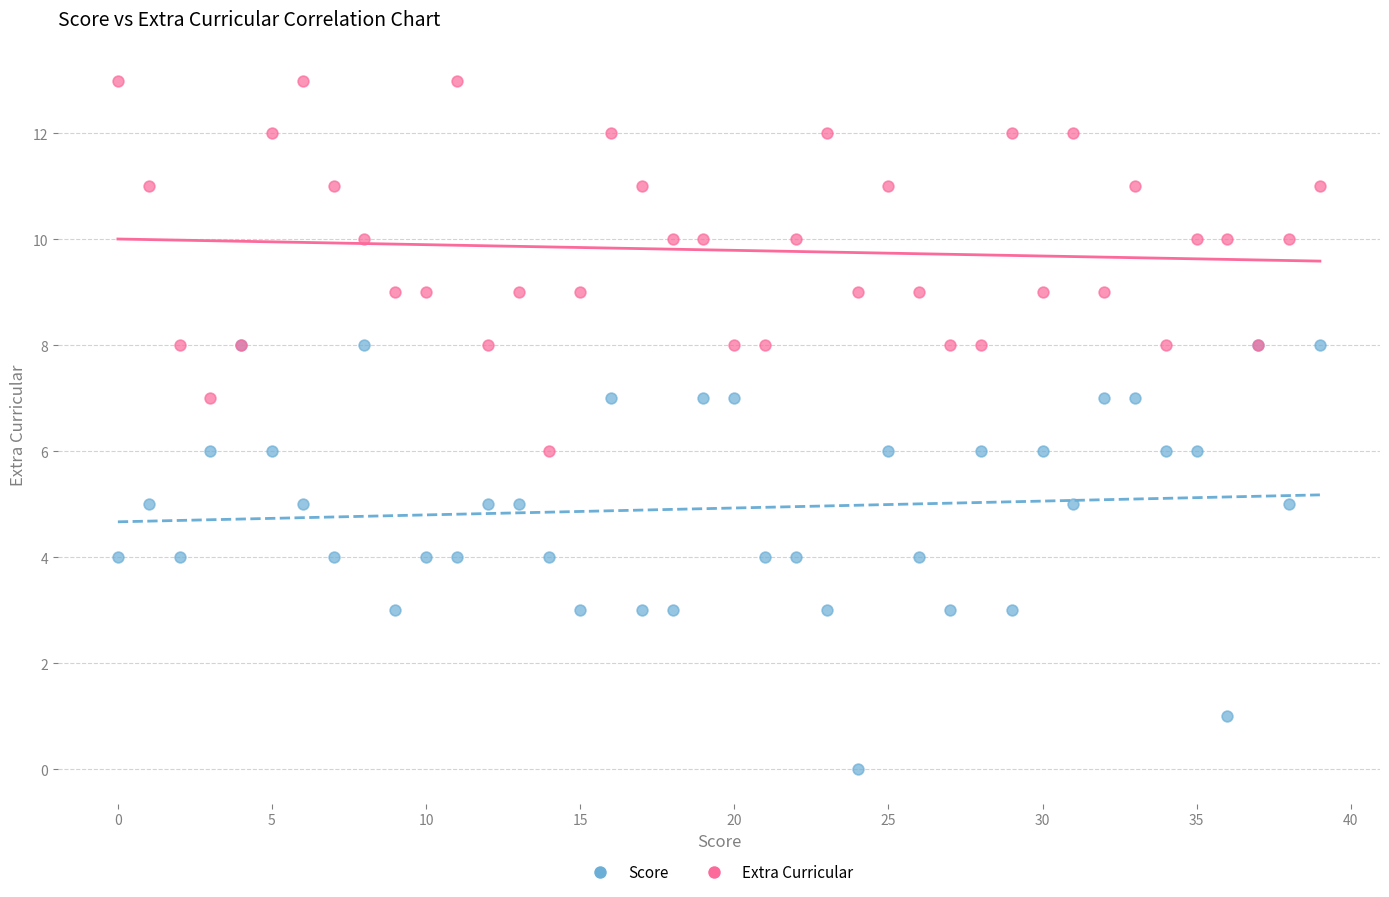

What are all the series names shown in the legend?

Score, Extra Curricular